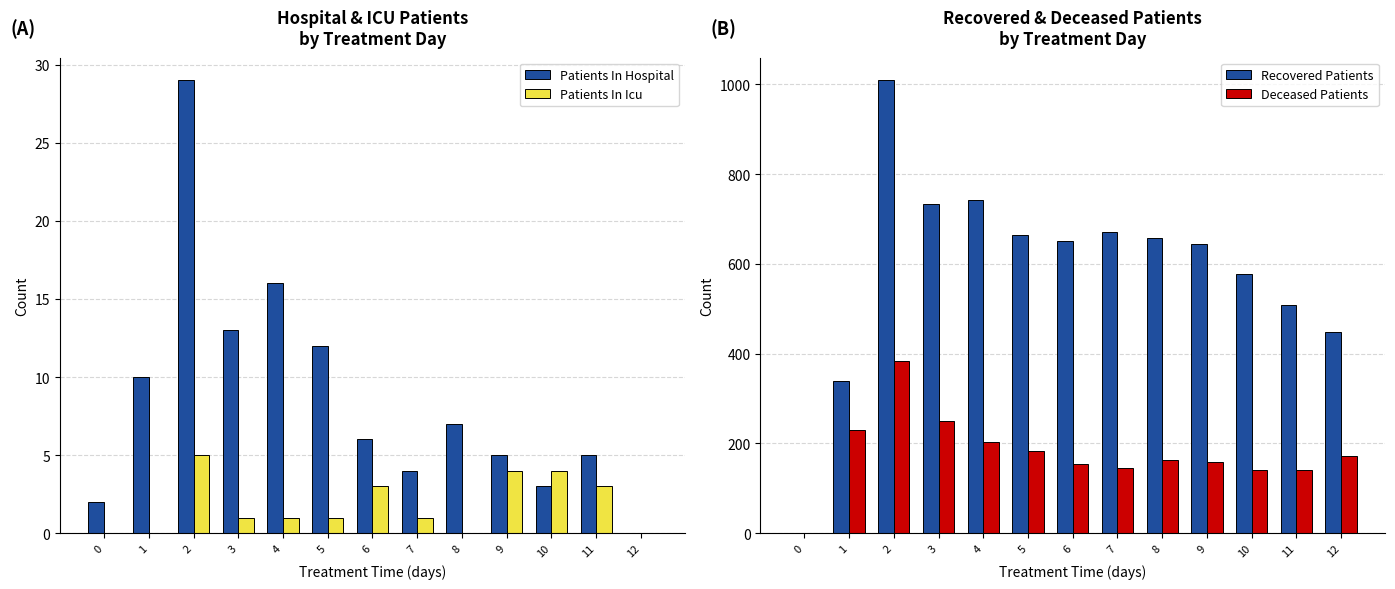

Reading right to left, transcribe all the data shown in this chart.

Patients In Hospital: 12=0	11=5	10=3	9=5	8=7	7=4	6=6	5=12	4=16	3=13	2=29	1=10	0=2
Patients In Icu: 12=0	11=3	10=4	9=4	8=0	7=1	6=3	5=1	4=1	3=1	2=5	1=0	0=0
Recovered Patients: 12=449	11=509	10=577	9=645	8=657	7=670	6=650	5=665	4=742	3=734	2=1009	1=340	0=0
Deceased Patients: 12=171	11=141	10=140	9=159	8=164	7=145	6=155	5=183	4=204	3=249	2=383	1=230	0=0